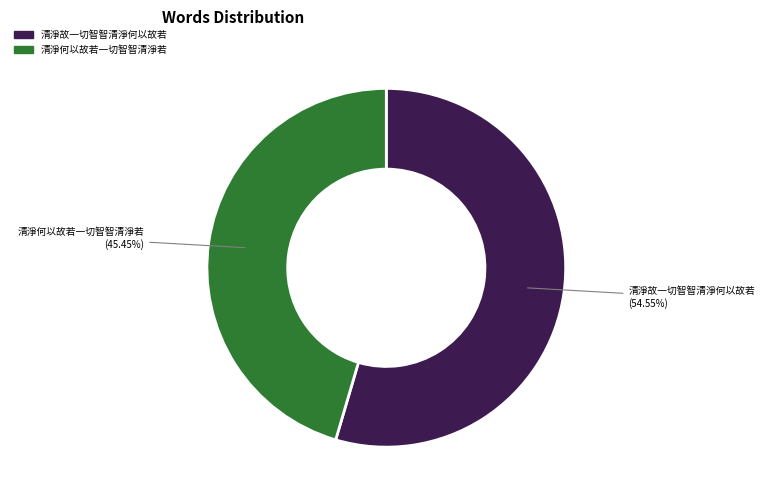

True or false: 清淨何以故若一切智智清淨若 accounts for 45% of the total.

True